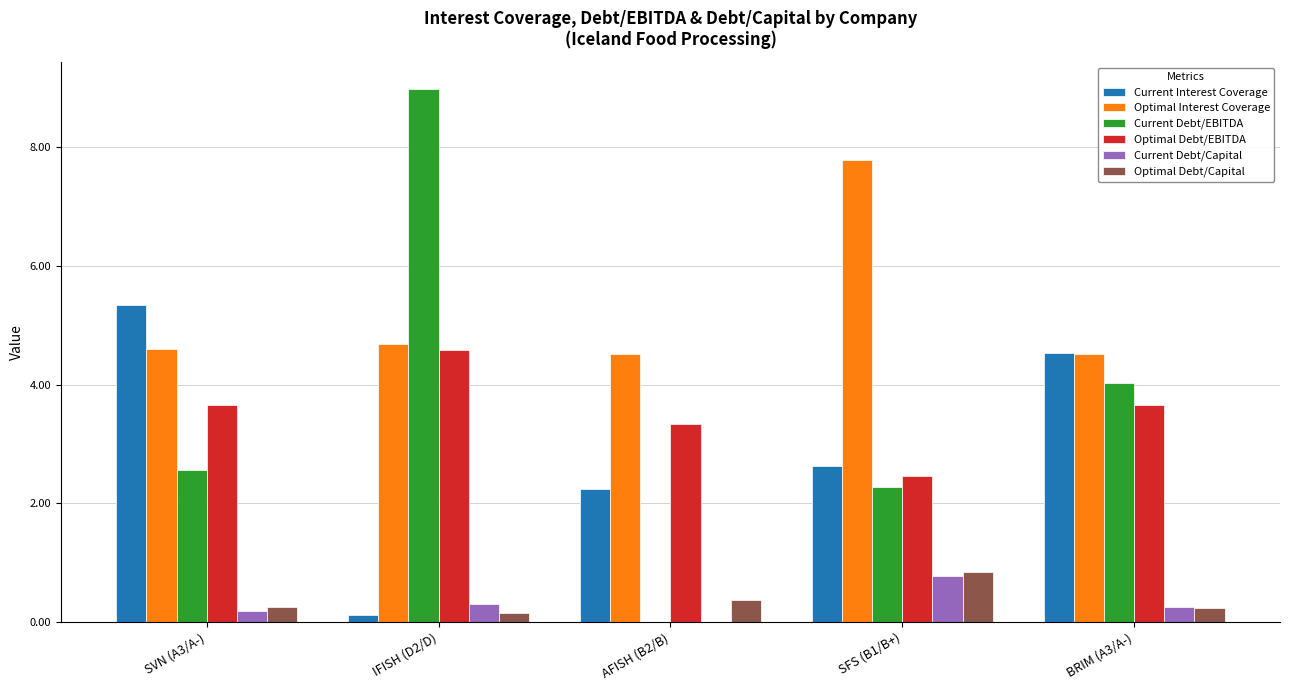

What is the maximum value shown in the chart?

9.0